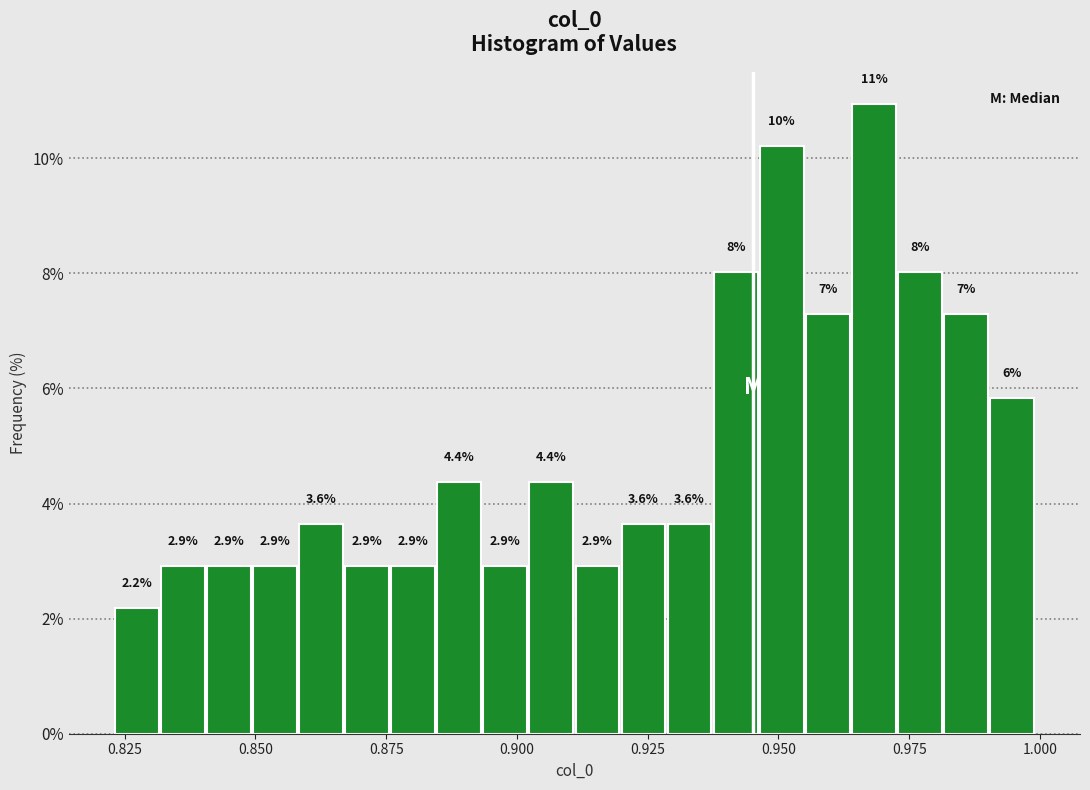

Around what value on the x-axis is the tallest bar? Give the approximate position of its centre, as read against the axis.

0.970